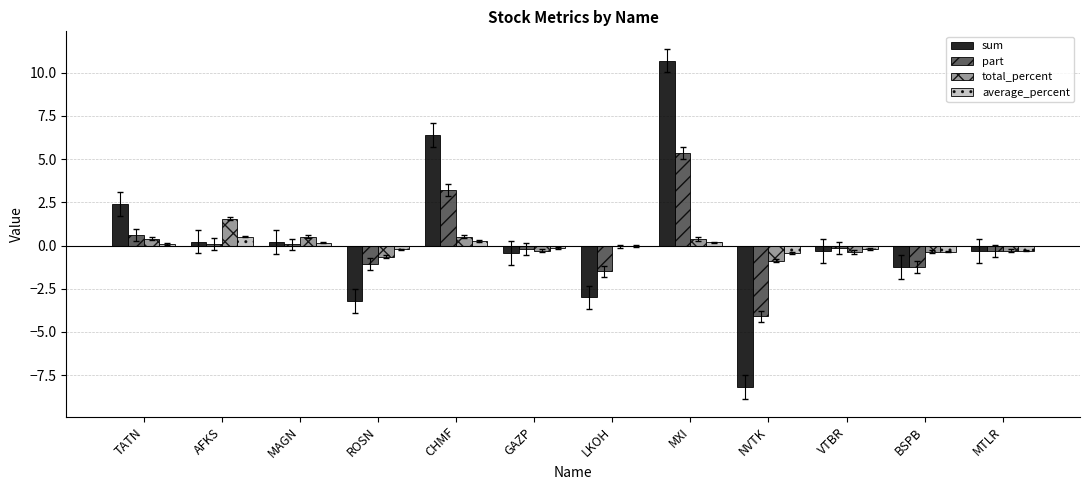

At which category is the sum across all series the highest?

MXI